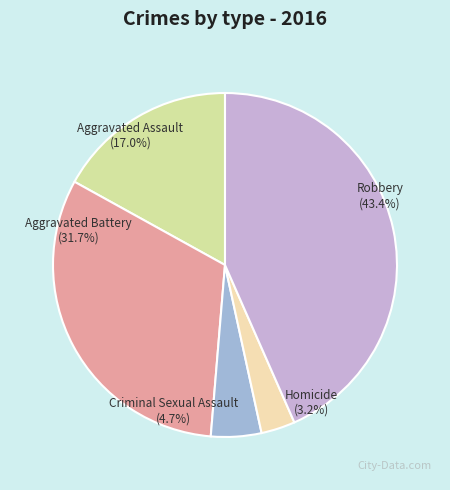

How many segments does this pie chart have?

5